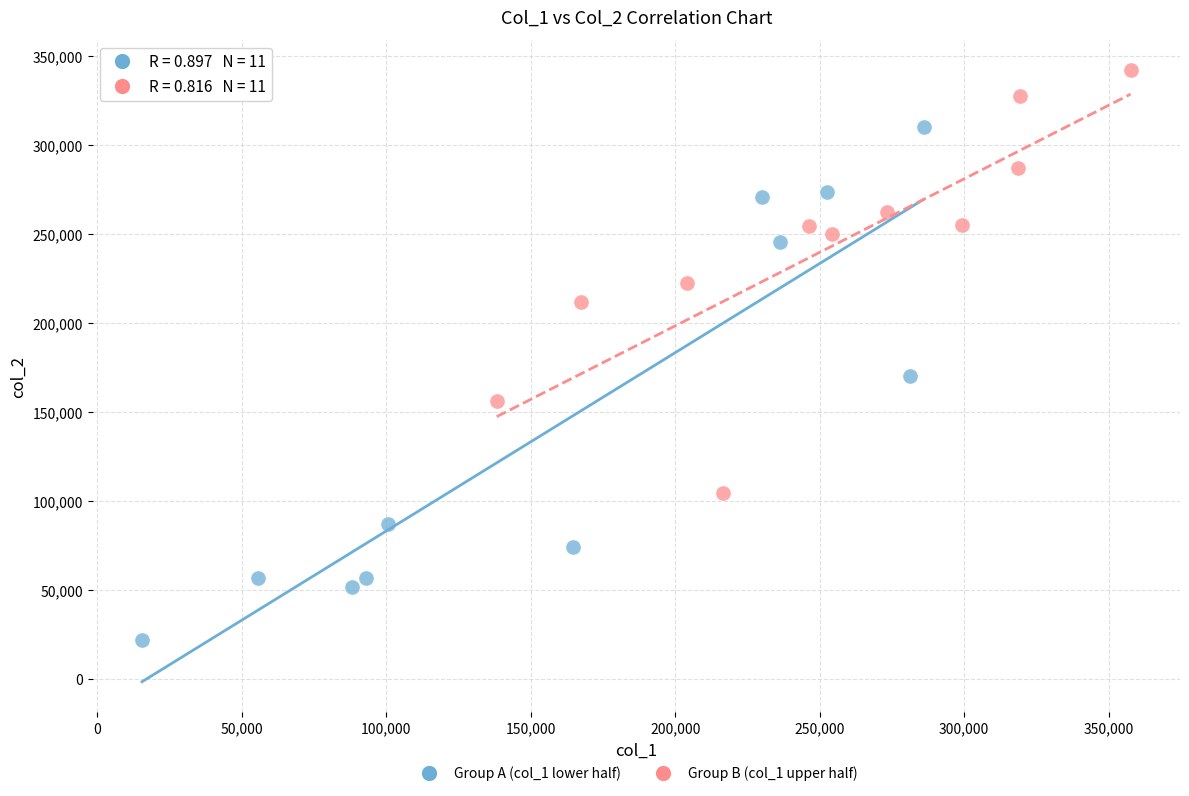

Which series has the largest Y range (max minus min)?

Group A (col_1 lower half)